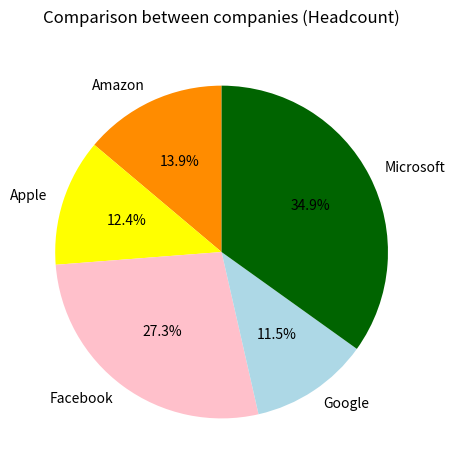

Does Google account for over 50% of the chart?

No